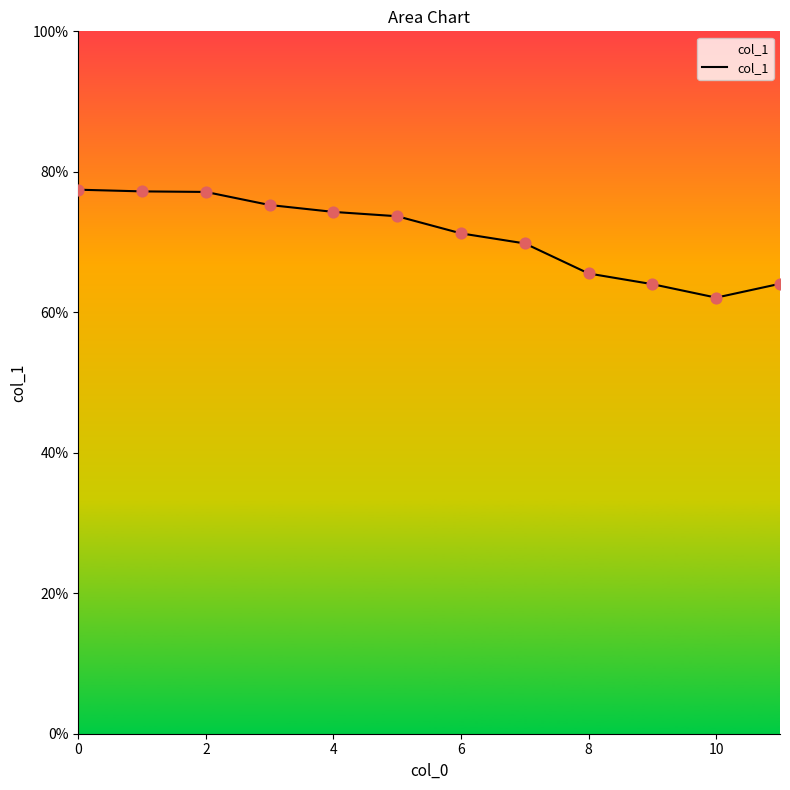

What is the smallest value displayed?

62.1